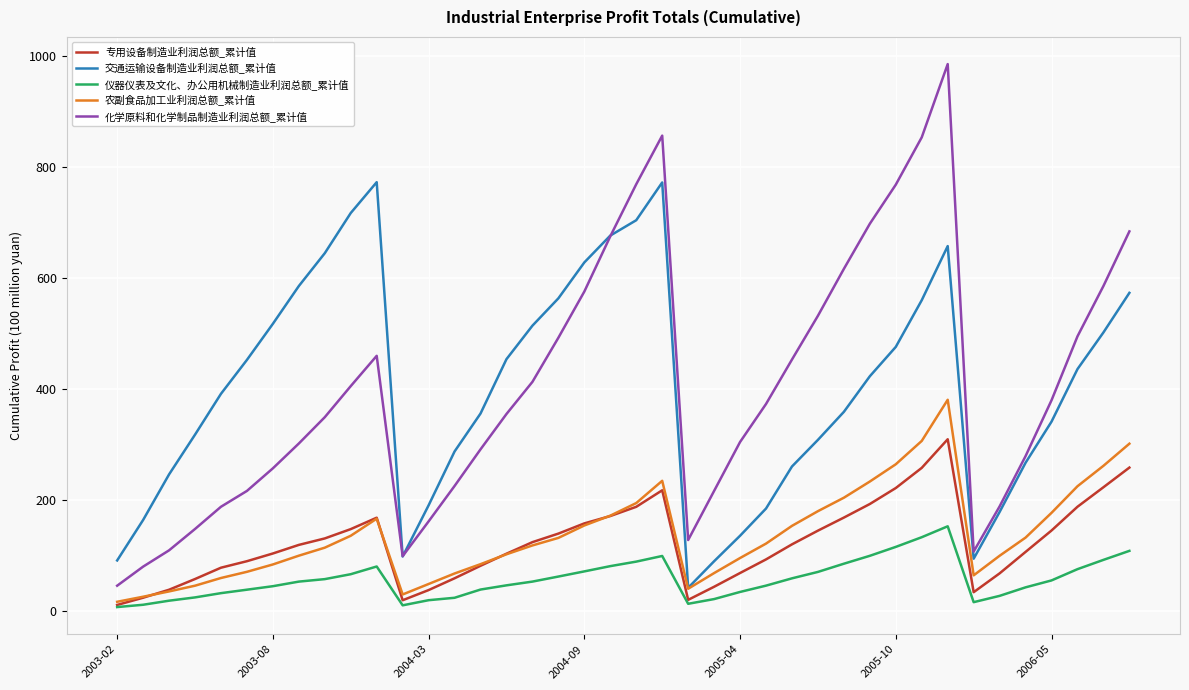

Rank the series by their maximum value, from highest to lowest.

化学原料和化学制品制造业利润总额_累计值, 交通运输设备制造业利润总额_累计值, 农副食品加工业利润总额_累计值, 专用设备制造业利润总额_累计值, 仪器仪表及文化、办公用机械制造业利润总额_累计值